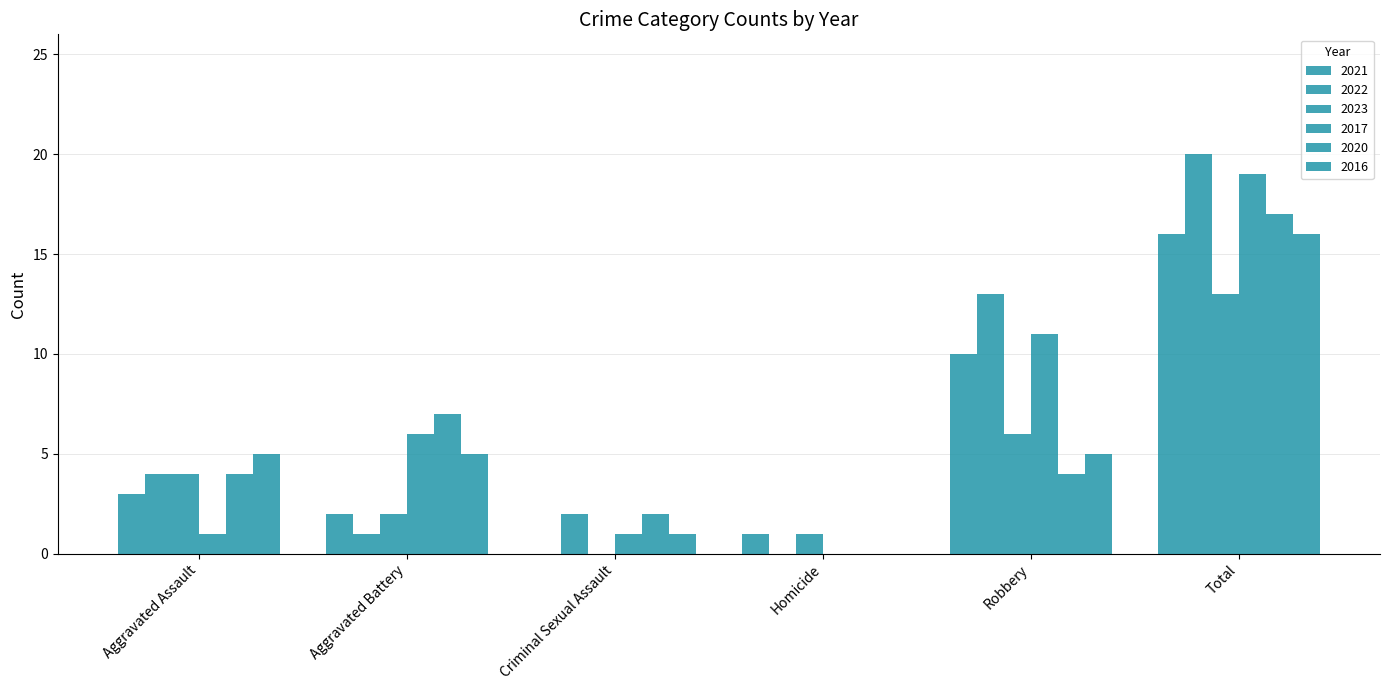

Are the bars grouped side by side (vs. stacked)?

Yes